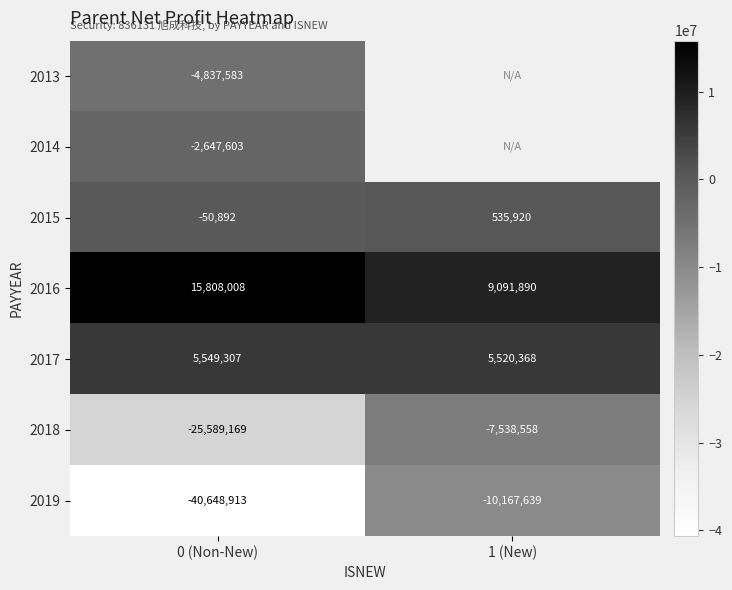

True or false: 2019 has a value of -40648912.7 at 0 (Non-New).

True